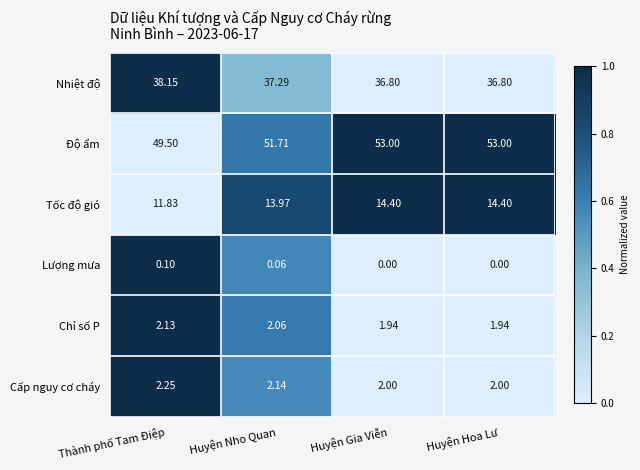

How many data points in Độ ẩm are less than 53?

2